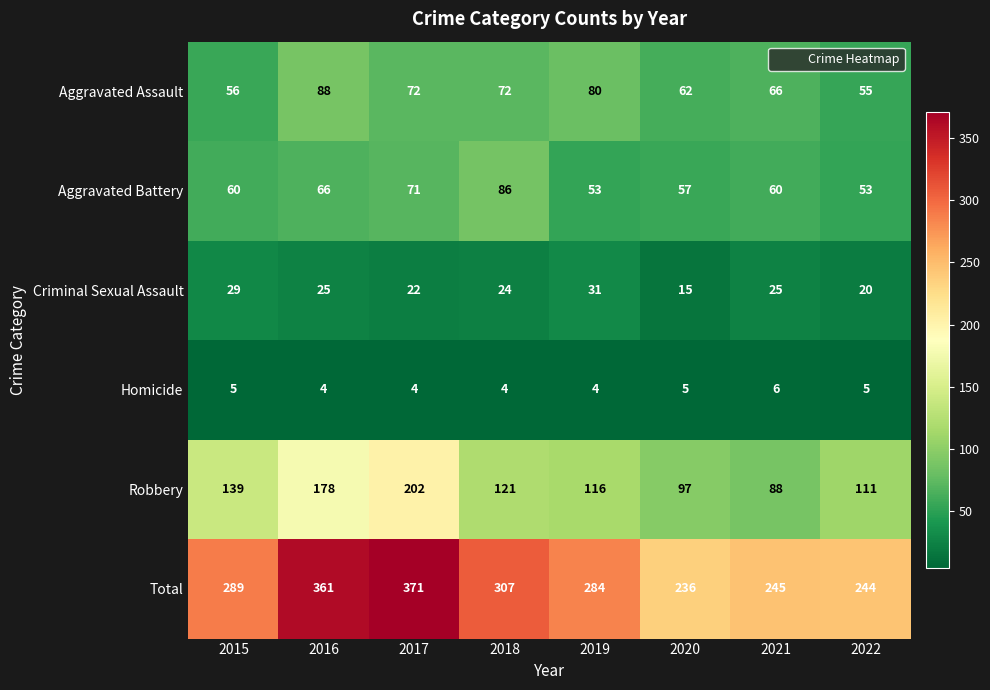

What is the maximum value shown in the chart?

371